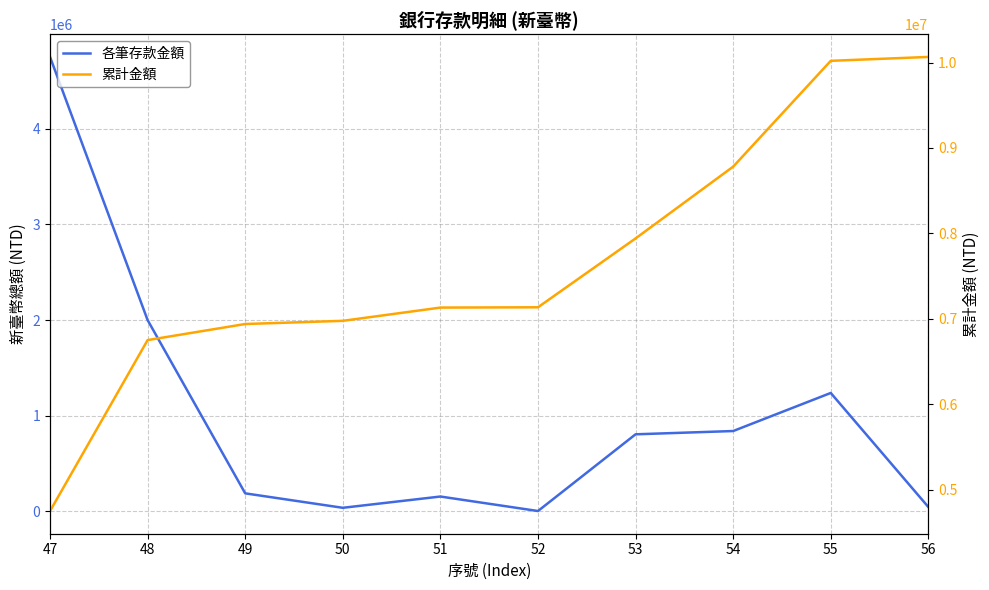

True or false: 各筆存款金額 and 累計金額 cross at least once.

False